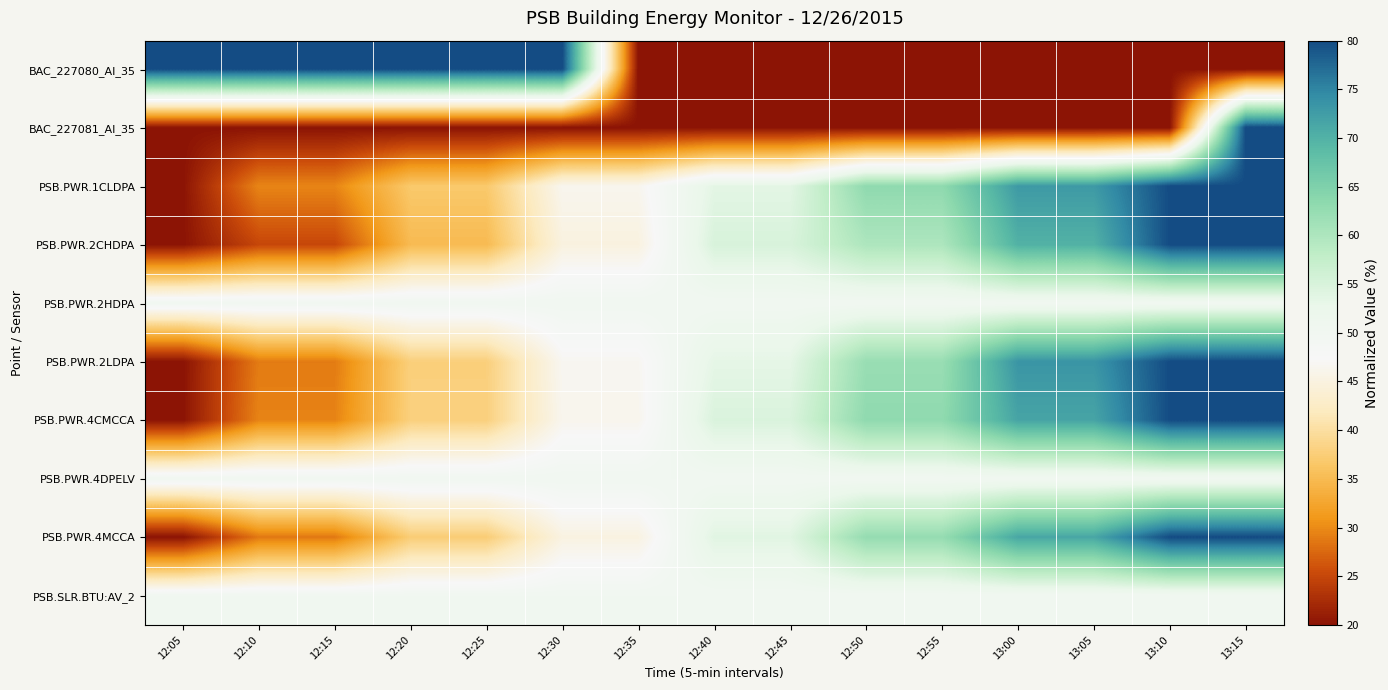

Between 13:10 and 12:30, which is larger?

12:30